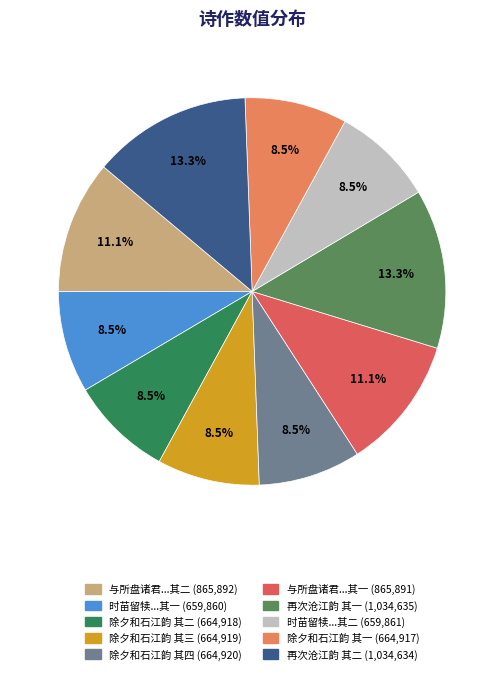

How many segments does this pie chart have?

10